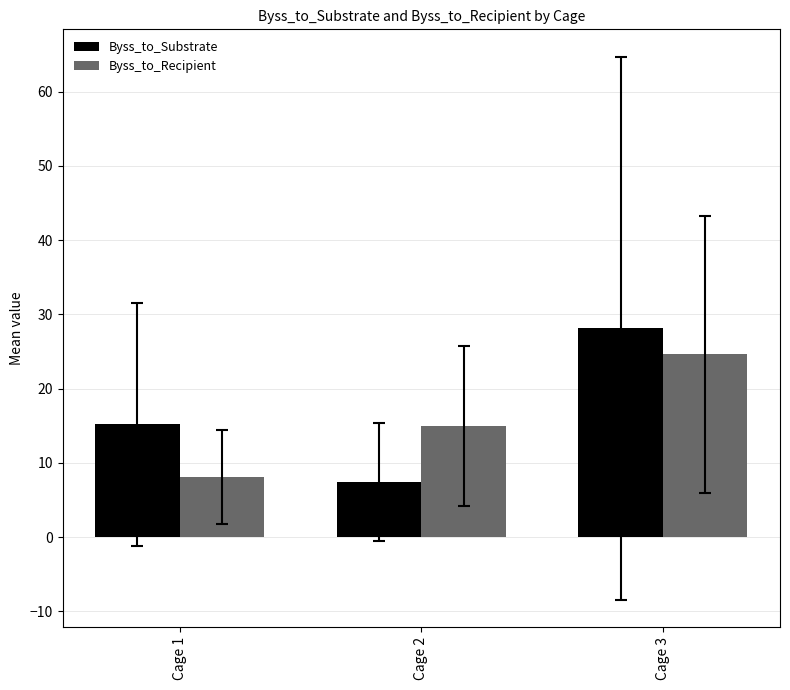

True or false: Byss_to_Recipient has a value of 25.4 at Cage 2.

False